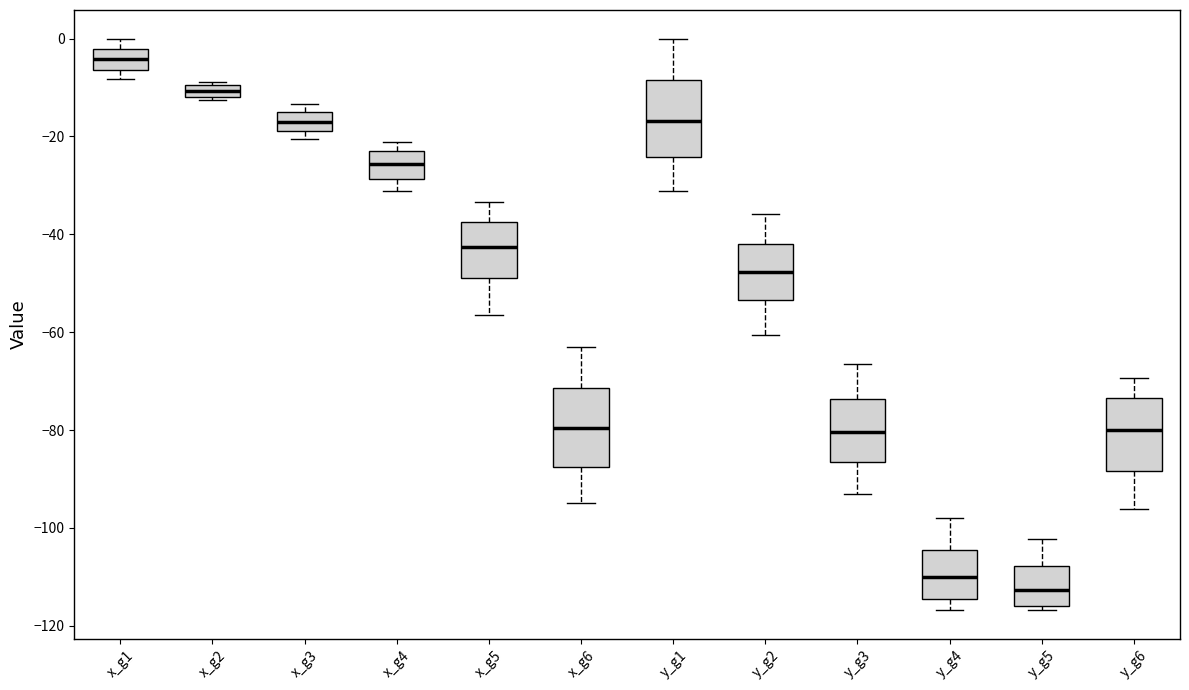

Where does the median line of the box for y_g2 sit on the y-axis? The values are not printed on the chart, so give them approximately, as read against the axis.

-48